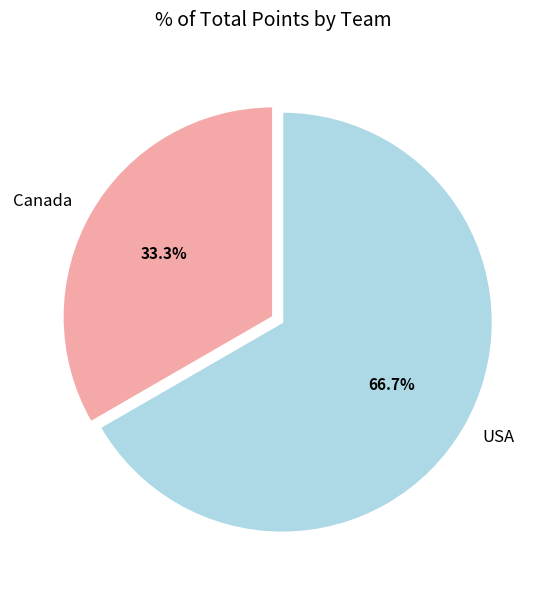

What is the ratio of the value at USA to the value at Canada?

2.0